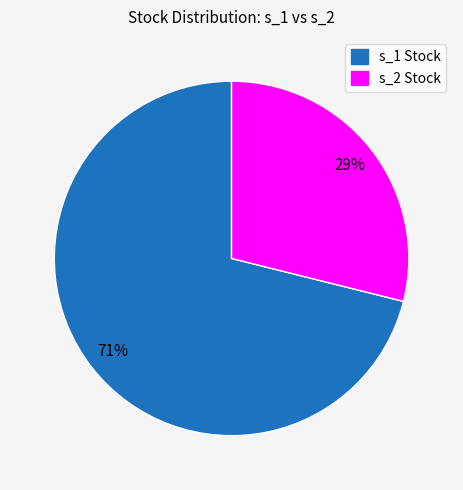

What is the ratio of the value at s_2 Stock to the value at s_1 Stock?

0.4